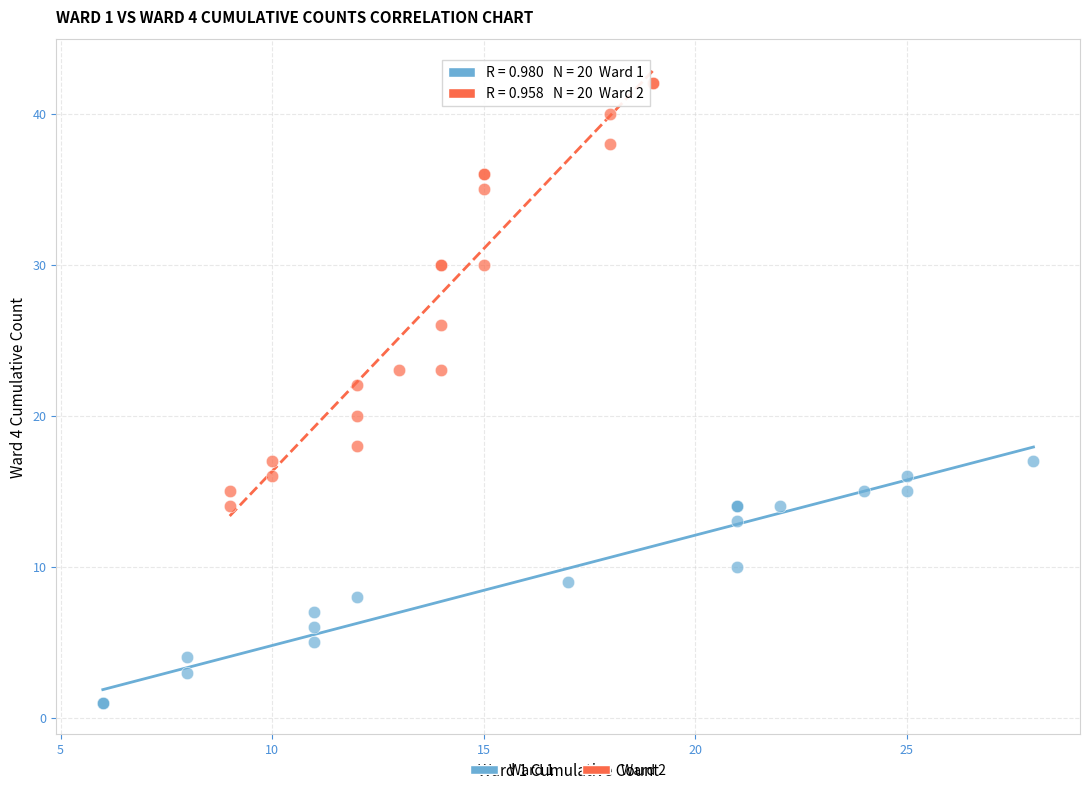

What are all the series names shown in the legend?

Ward 1, Ward 2